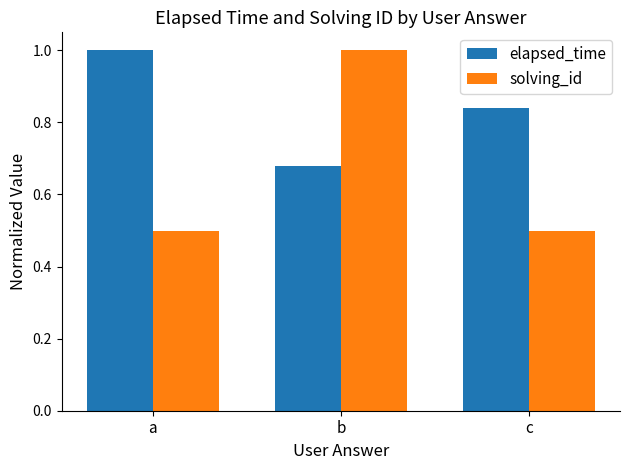

At how many categories does at least one series exceed 0?

3